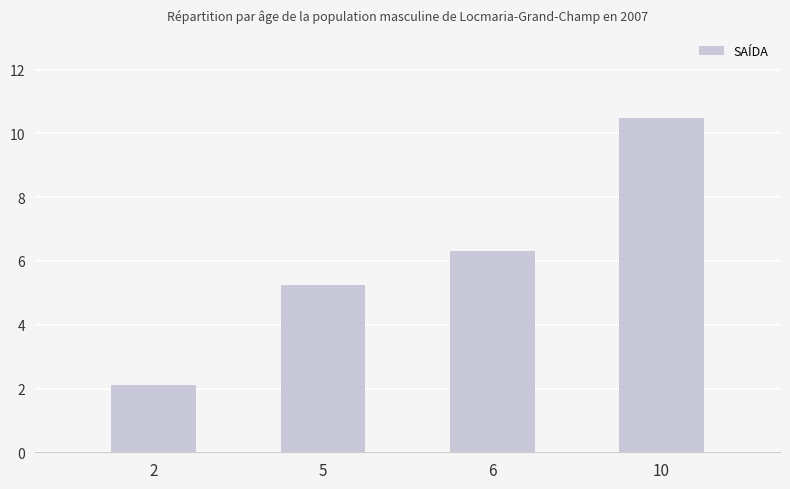

What is the difference between the maximum and minimum values?

8.4